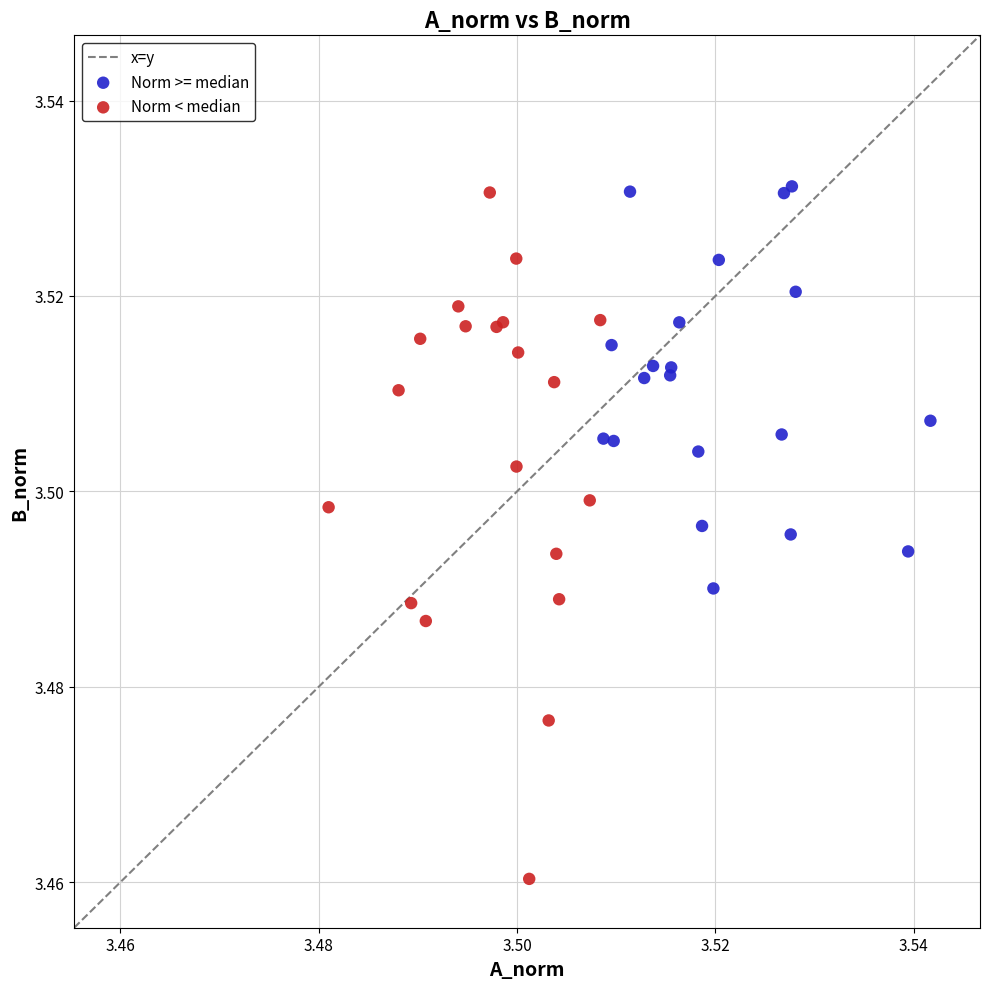

Which series reaches the minimum Y coordinate?

Norm < median